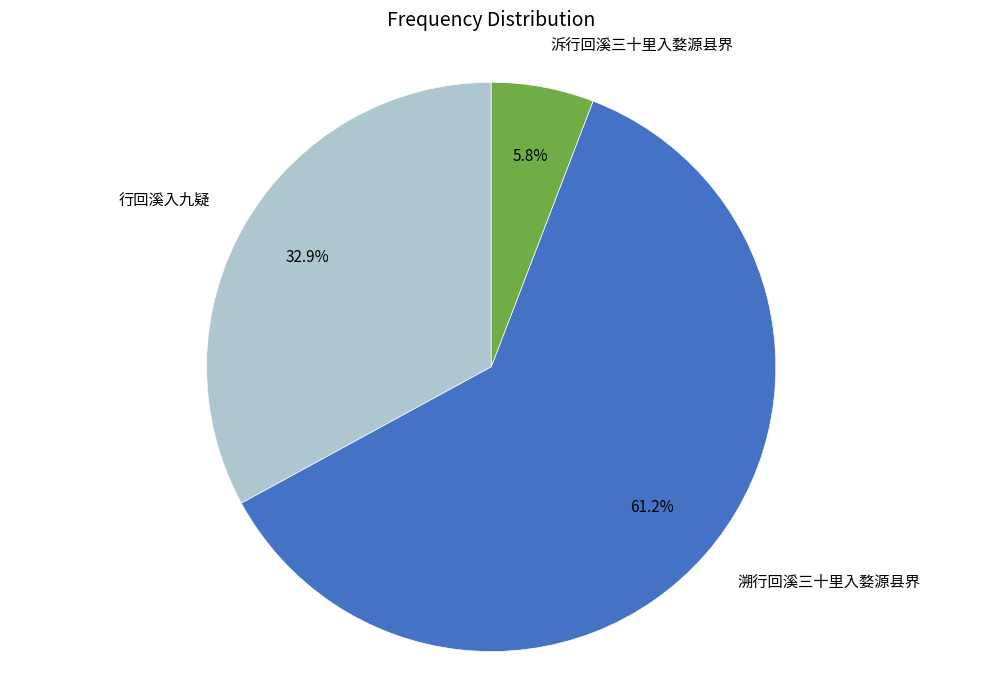

What is the ratio of the value at 泝行回溪三十里入婺源县界 to the value at 溯行回溪三十里入婺源县界?

0.1